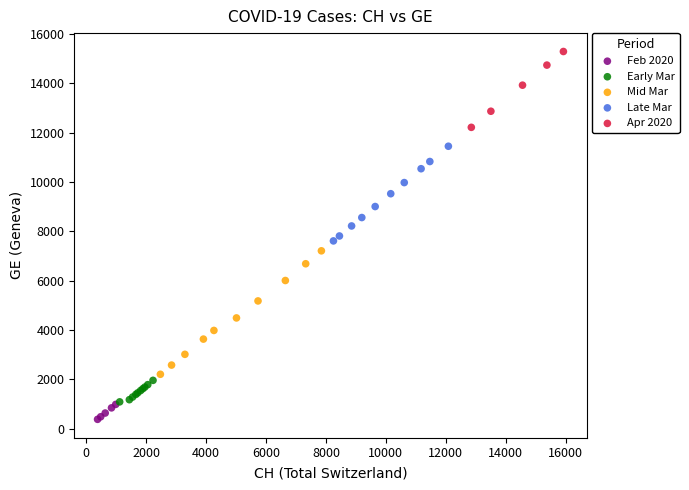

Which series reaches the minimum Y coordinate?

Feb 2020